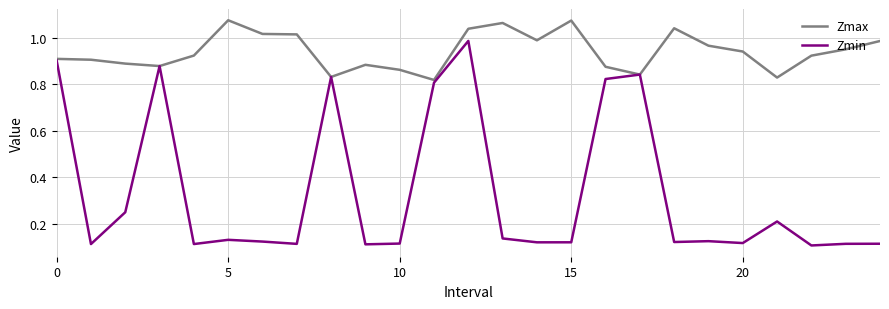

Which series has the largest total across all categories?

Zmax